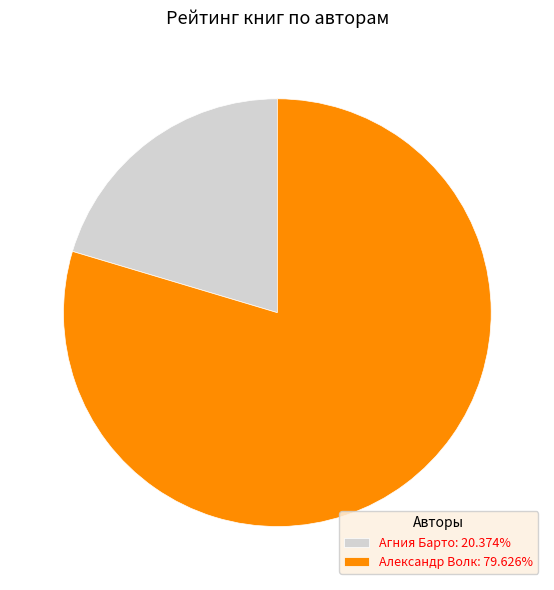

Does Александр Волк represent more than half of the total?

Yes